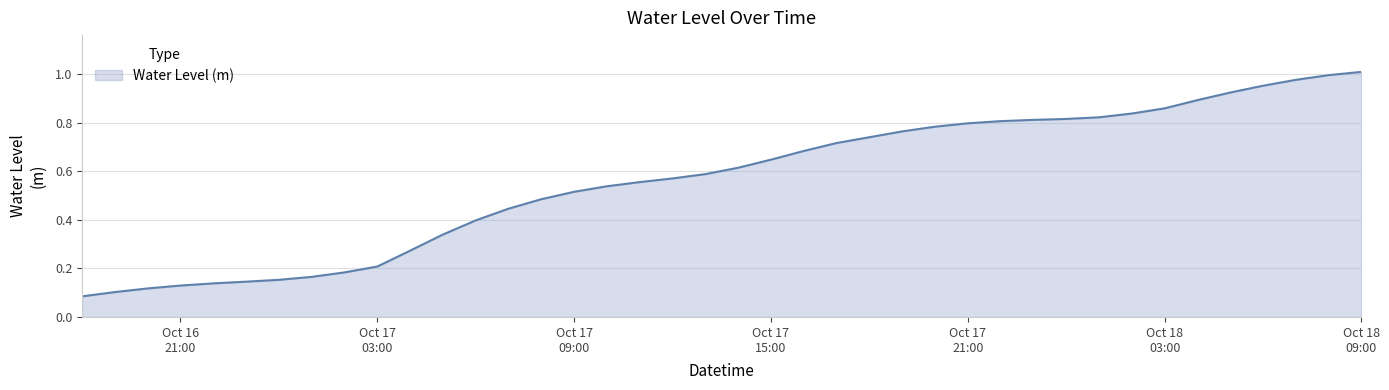

Is this an area chart (filled region under the line)?

Yes